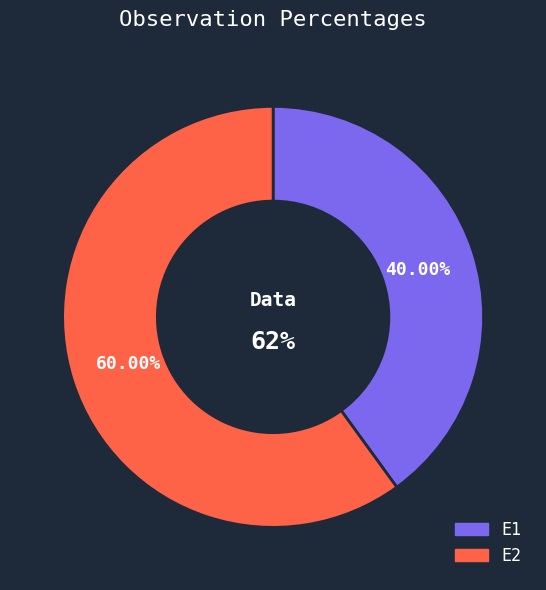

What is the total percentage of E1 and E2?

100.0%